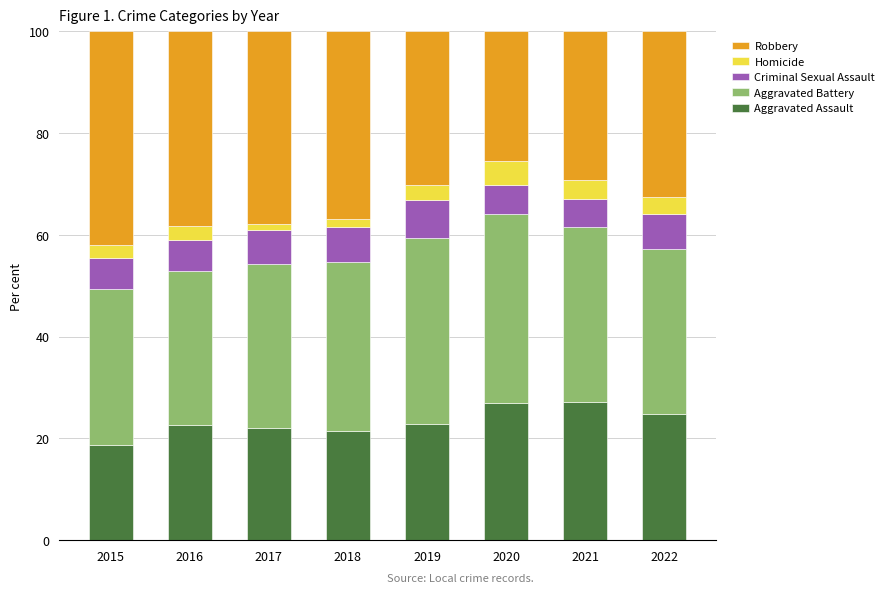

Does the chart contain stacked bars?

Yes